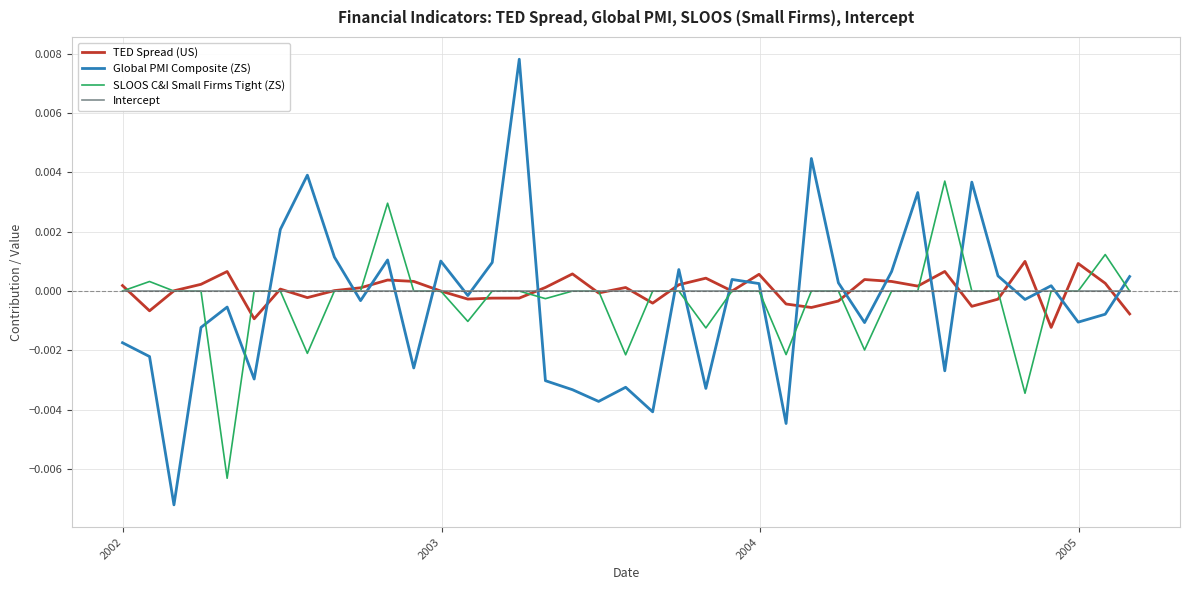

List the series in order of their peak value, highest first.

Global PMI Composite (ZS), SLOOS C&I Small Firms Tight (ZS), TED Spread (US), Intercept